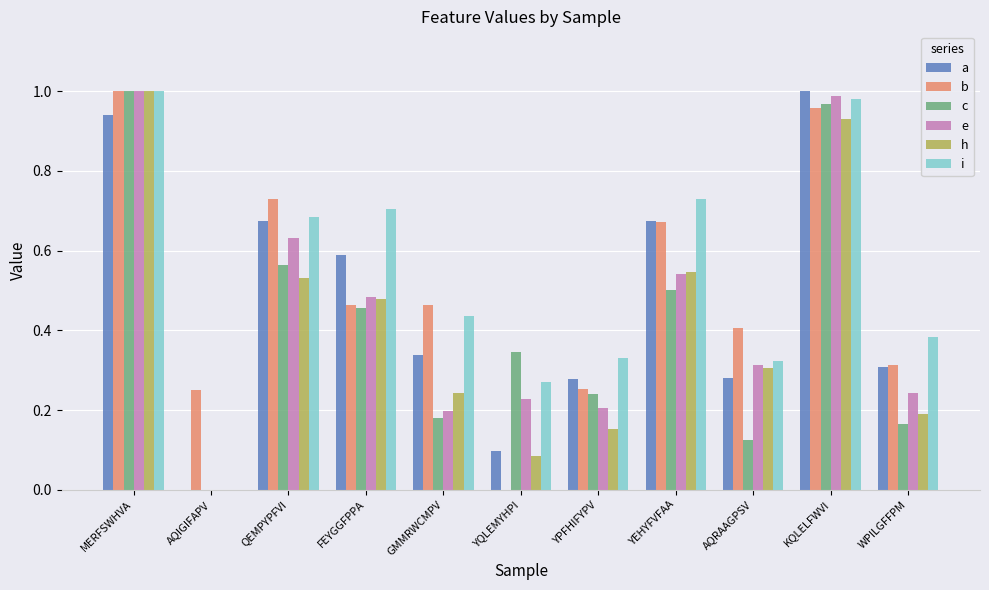

Between QEMPYPFVI and YPFHIFYPV, which series saw the biggest shift?

b